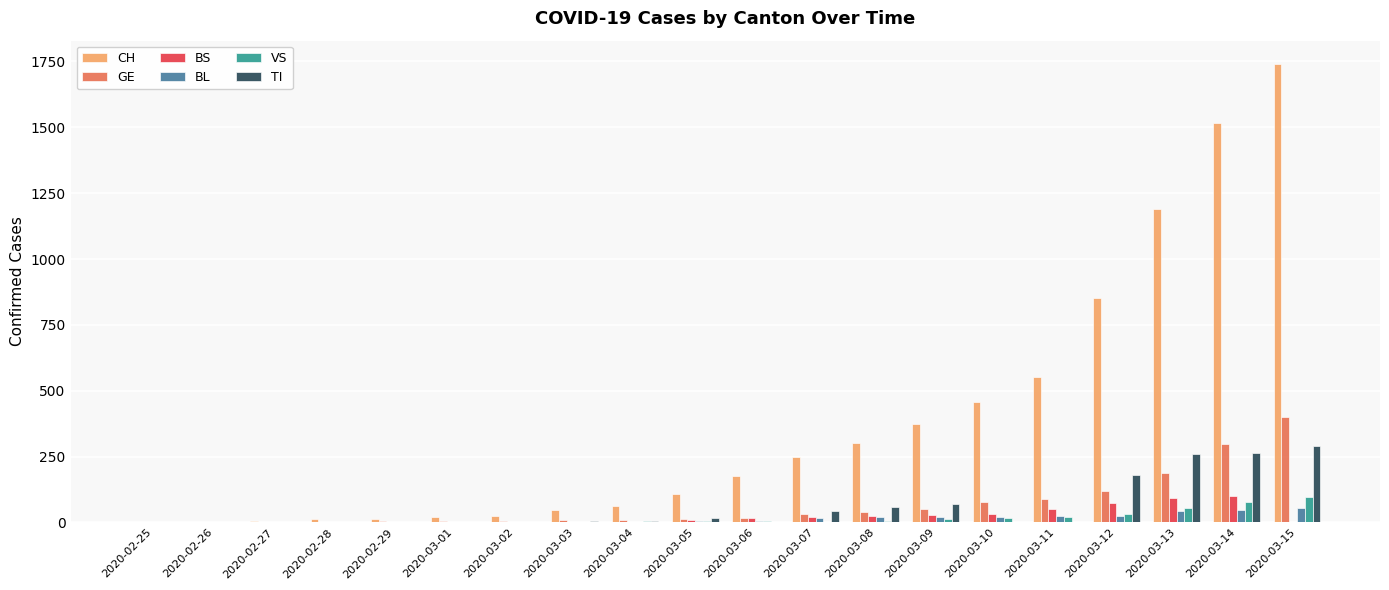

How many data points does each series have?

20